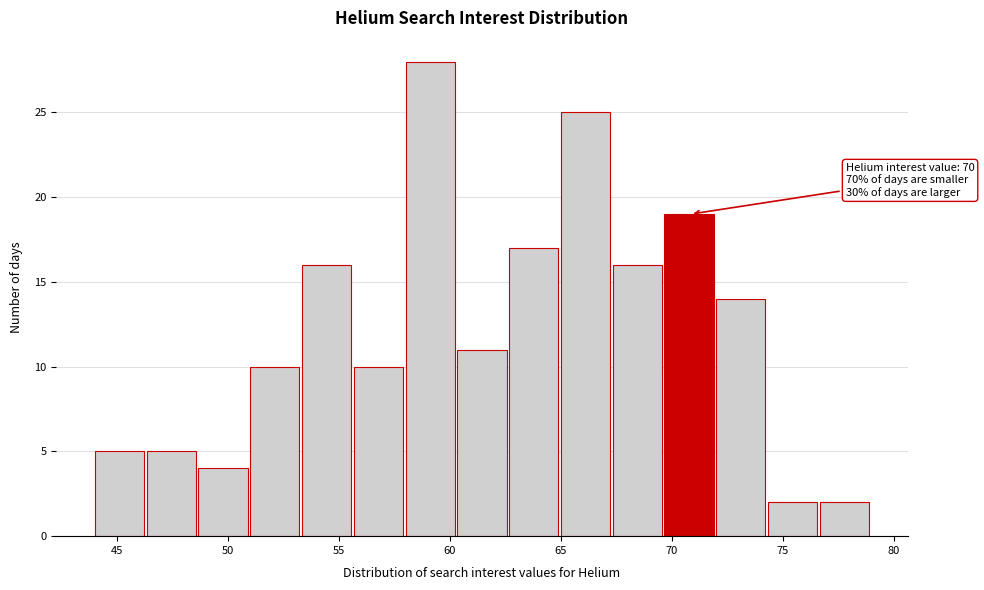

Over which range of the x-axis is the bar tallest?

58.0 to 60.5